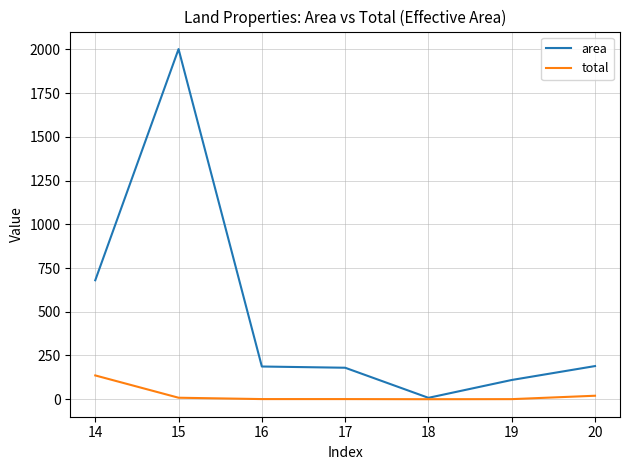

Rank the series at 16 from lowest to highest value.

total, area